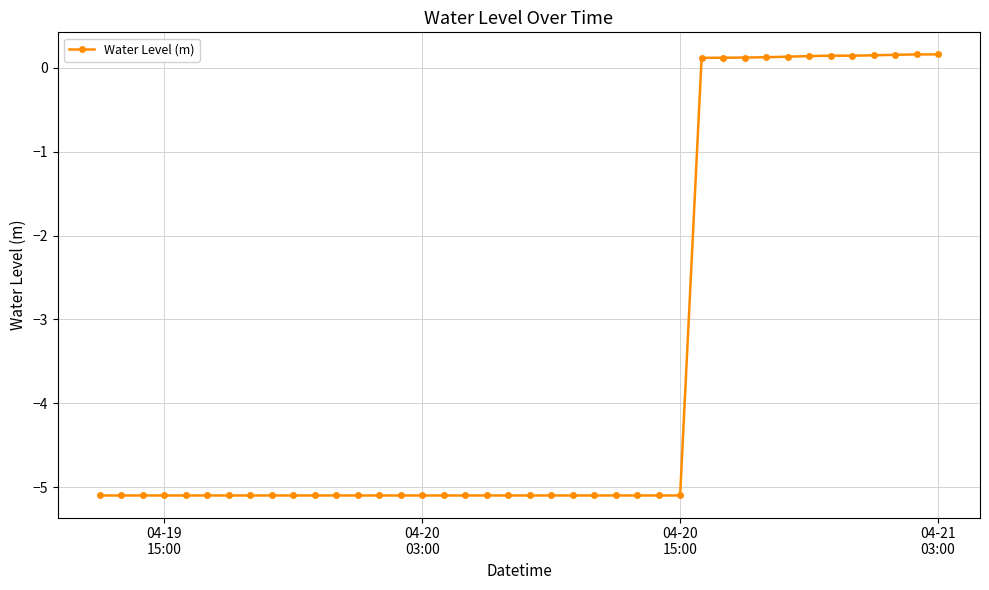

What is the difference between the second highest and second lowest values?

5.3